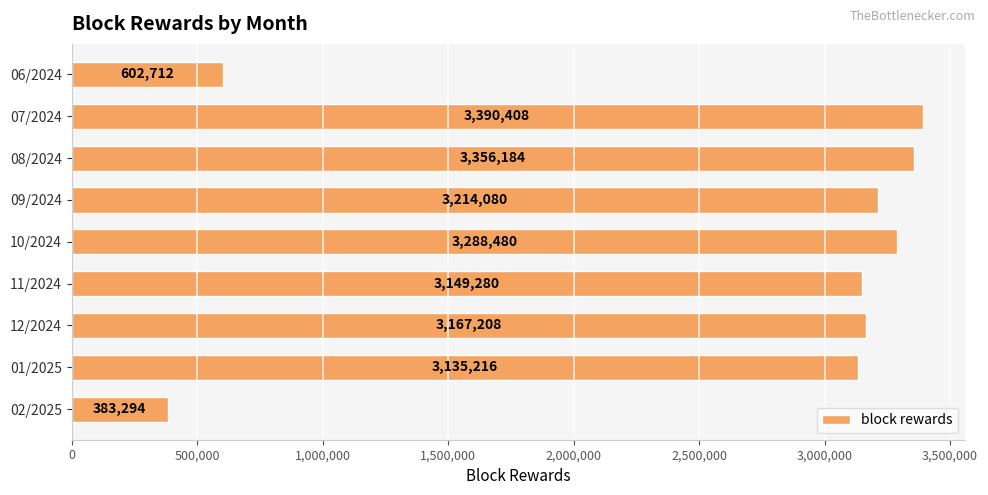

What is the ratio of the value at 12/2024 to the value at 08/2024?

0.9